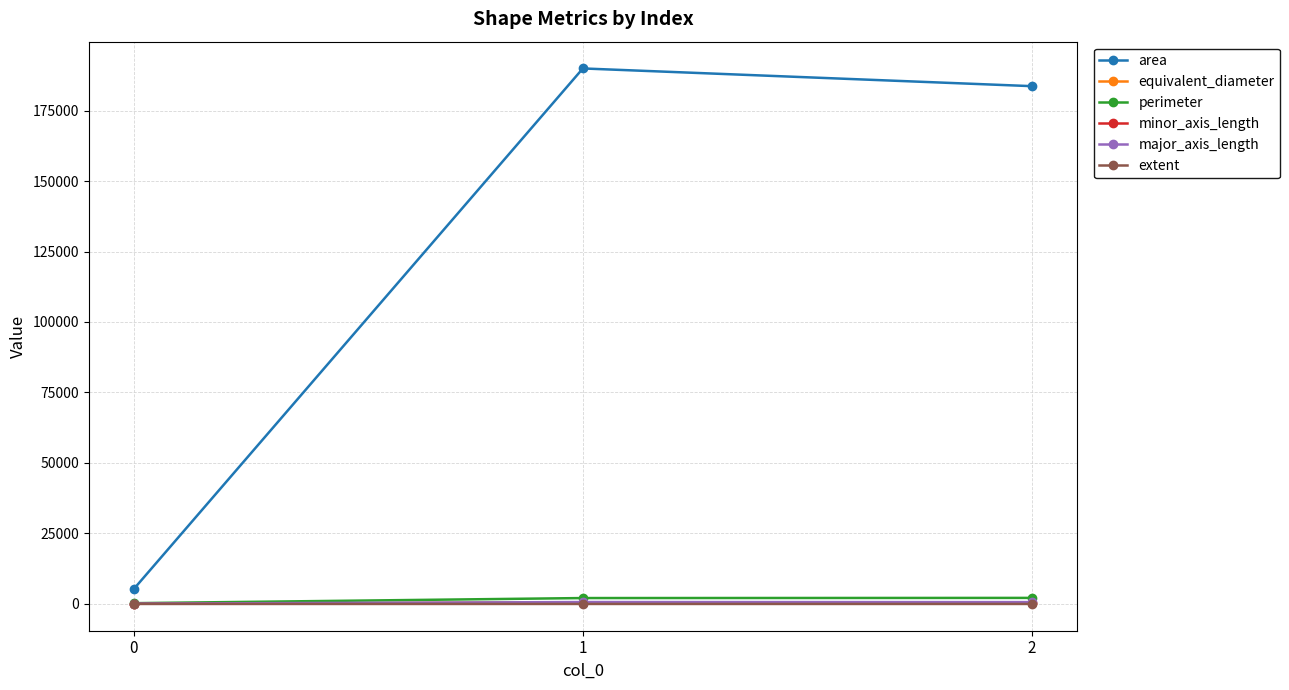

What is the average value of the minor_axis_length series?

280.0